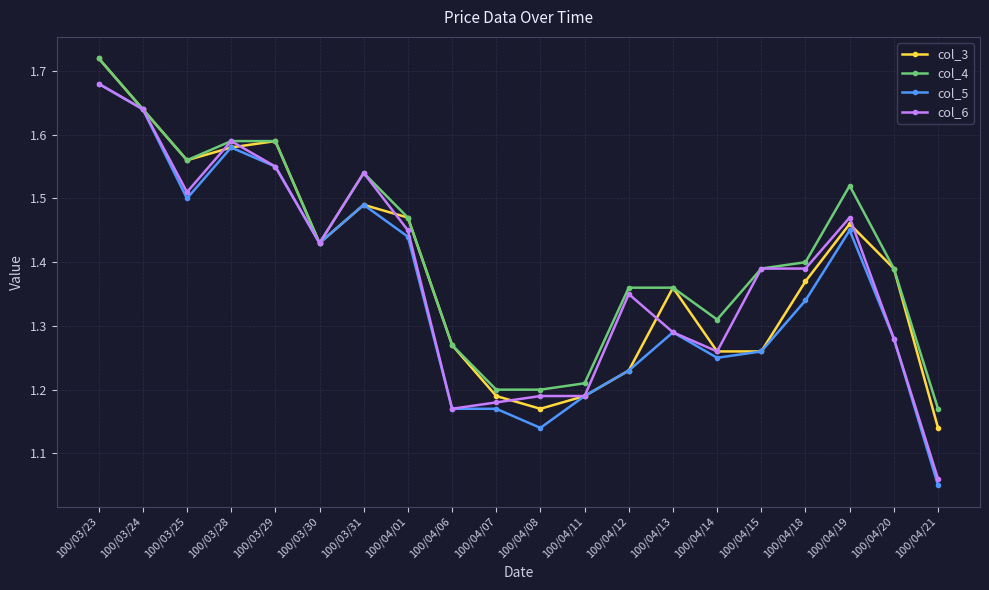

Which series changed the most between 100/04/01 and 100/04/19?

col_4